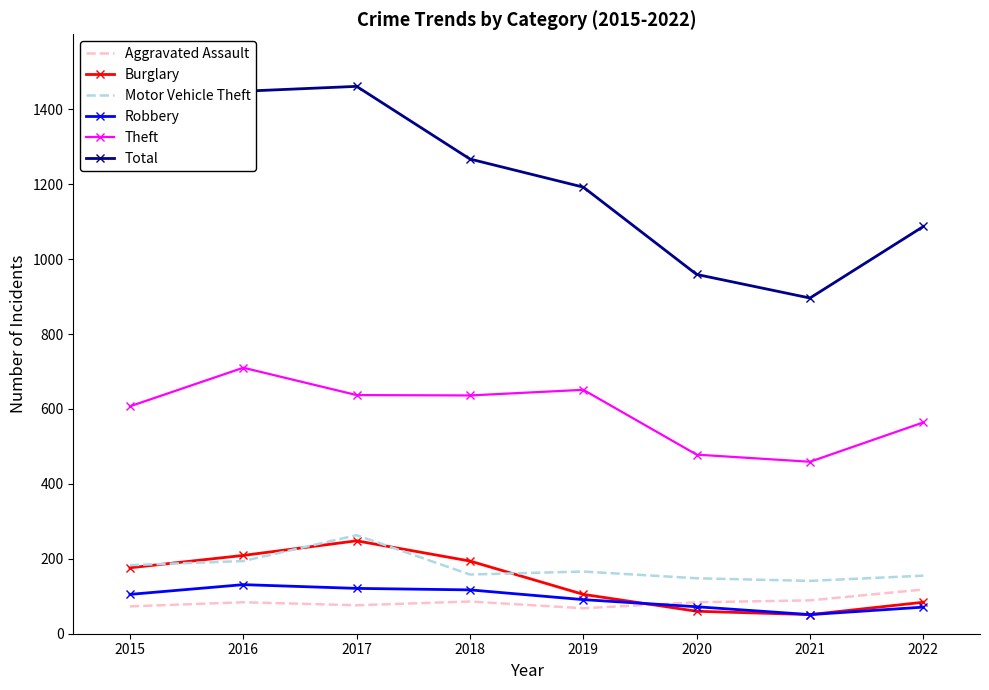

The value of Theft at 2018 is 913. True or false?

False